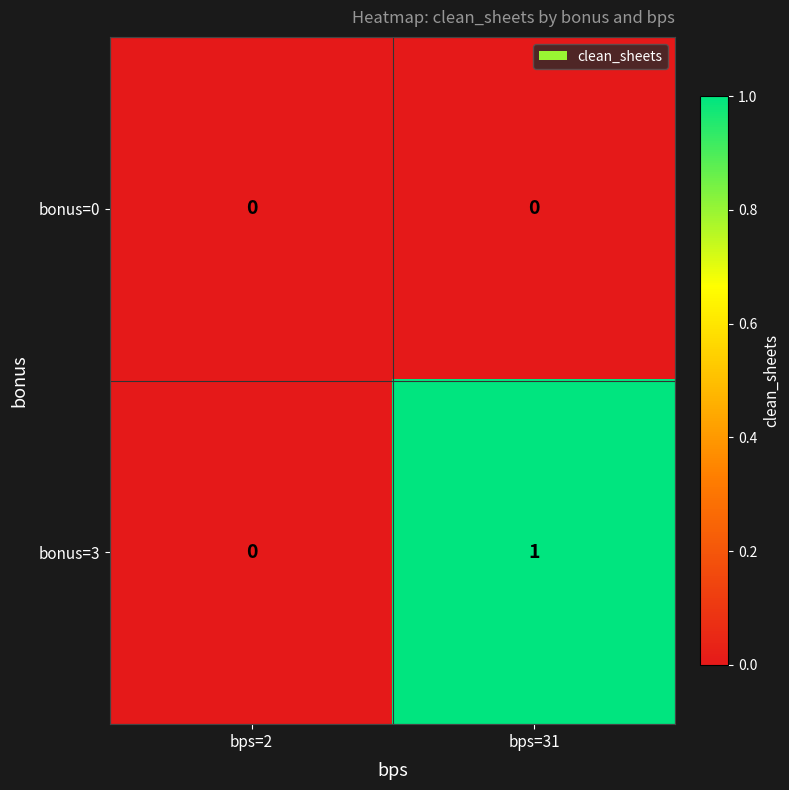

Count the number of data series in this chart.

2